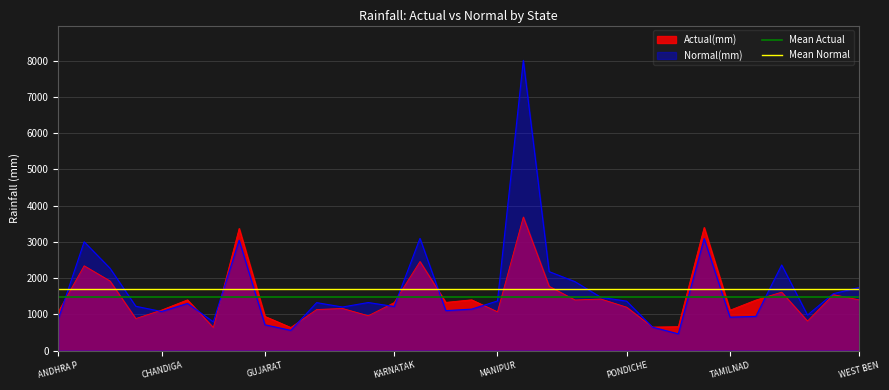

What is the highest value of the Normal(mm) series?

8004.6